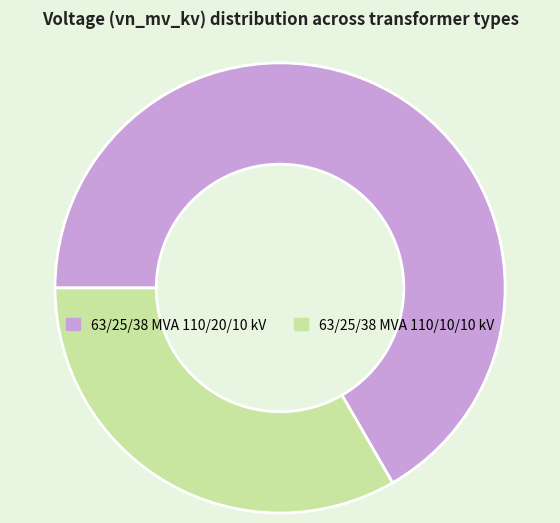

How many segments does this pie chart have?

2